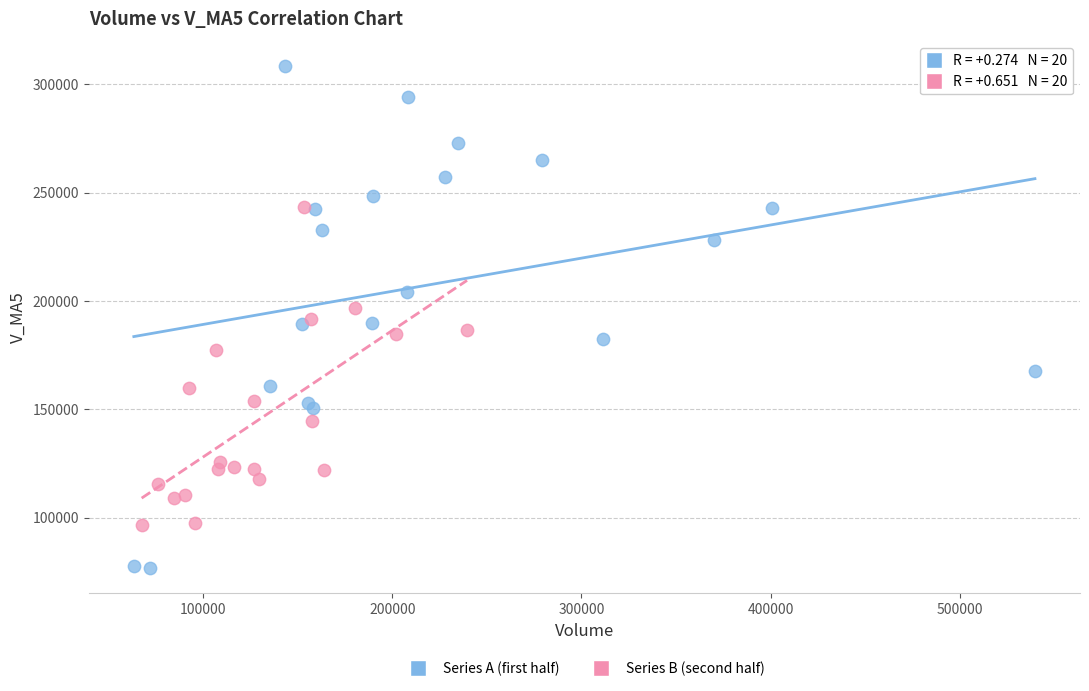

Which series reaches the maximum Y coordinate?

Series A (first half)